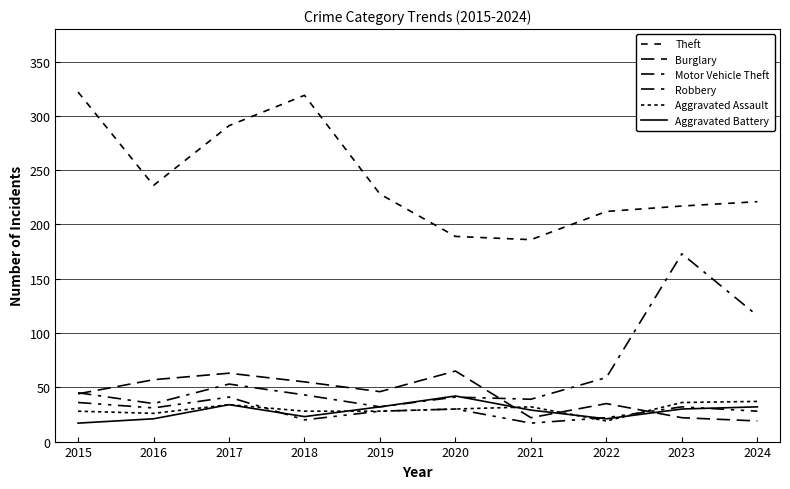

Reading left to right, transcribe all the data shown in this chart.

Theft: 322	236	291	319	228	189	186	212	217	221
Burglary: 44	57	63	55	46	65	22	35	22	19
Motor Vehicle Theft: 45	35	53	43	32	41	39	59	173	116
Robbery: 36	31	41	20	28	30	17	22	32	28
Aggravated Assault: 28	26	34	28	28	30	32	19	36	37
Aggravated Battery: 17	21	34	23	32	42	29	21	30	32